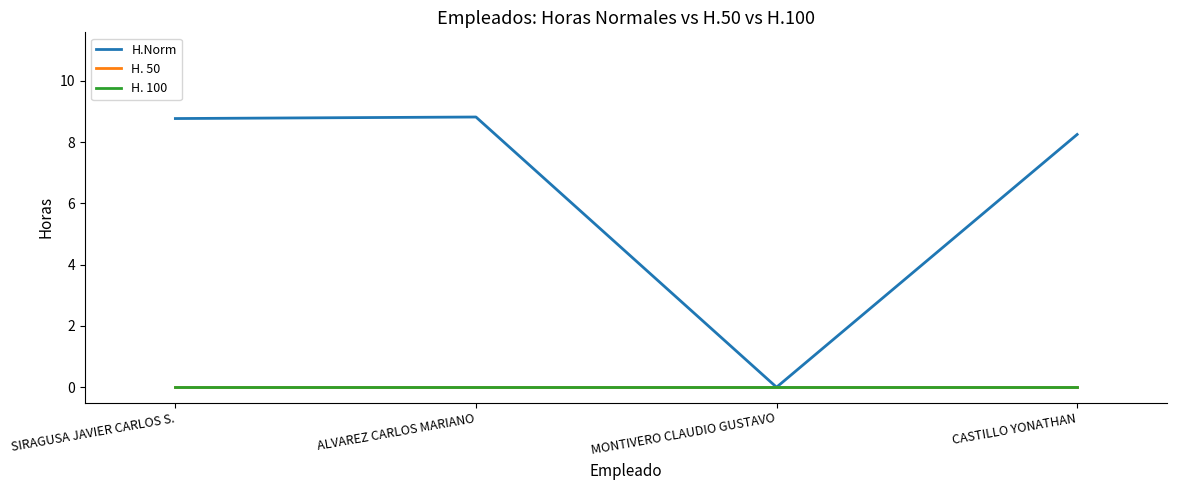

Does the chart have visible grid lines?

No